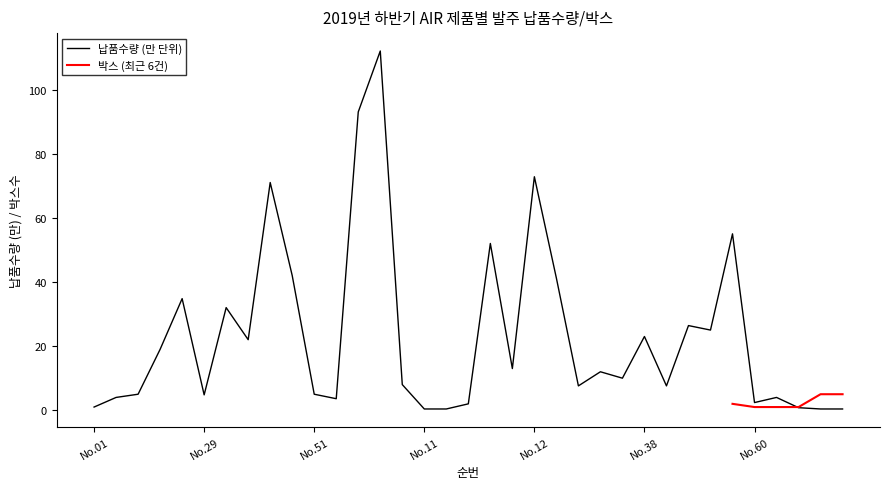

List the labels in order of value, smallest first.

No.11, No.16, No.17, No.18, No.14, No.01, No.26, No.60, No.57, No.02, No.13, No.29, No.03, No.51, No.30, No.43, No.25, No.37, No.36, No.07, No.05, No.42, No.38, No.47, No.44, No.35, No.21, No.22, No.50, No.06, No.52, No.46, No.12, No.04, No.24